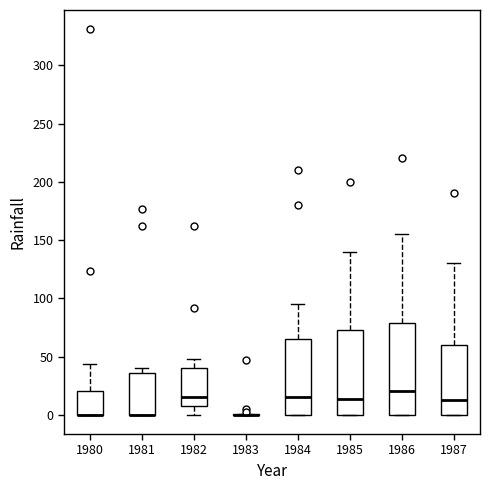

Reading left to right, read every box against the y-axis: the position of its median line, the range the box covers, and the ends of its whiskers. The values are not printed on the chart, so give them approximately, as read against the axis.

1980: median 0 (drawn on the box's lower edge), box 0 to 20, whiskers 0 to 45
1981: median 0 (drawn on the box's lower edge), box 0 to 35, whiskers 0 to 40
1982: median 15, box 10 to 40, whiskers 0 to 50
1983: box collapsed to a line at 0, whiskers 0 to 0
1984: median 15, box 0 to 65, whiskers 0 to 95
1985: median 15, box 0 to 75, whiskers 0 to 140
1986: median 20, box 0 to 80, whiskers 0 to 155
1987: median 15, box 0 to 60, whiskers 0 to 130